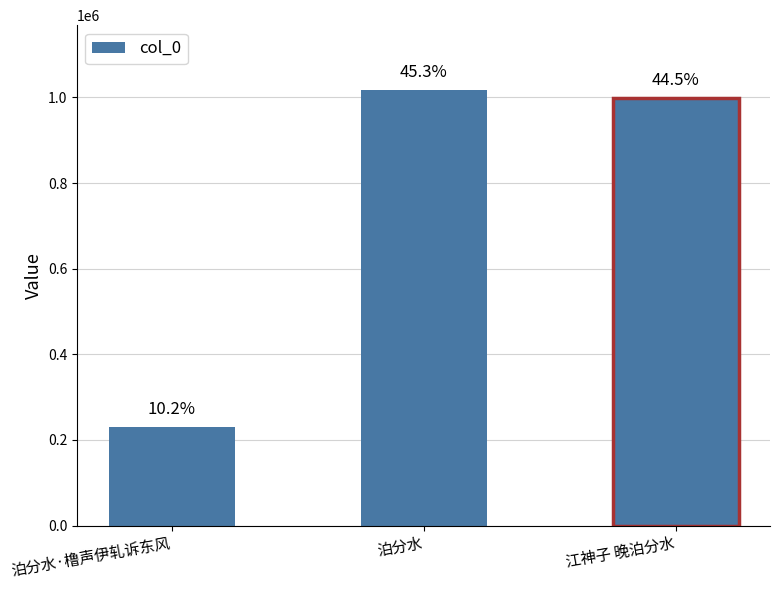

List the labels in order of value, largest first.

泊分水, 江神子 晚泊分水, 泊分水·橹声伊轧诉东风